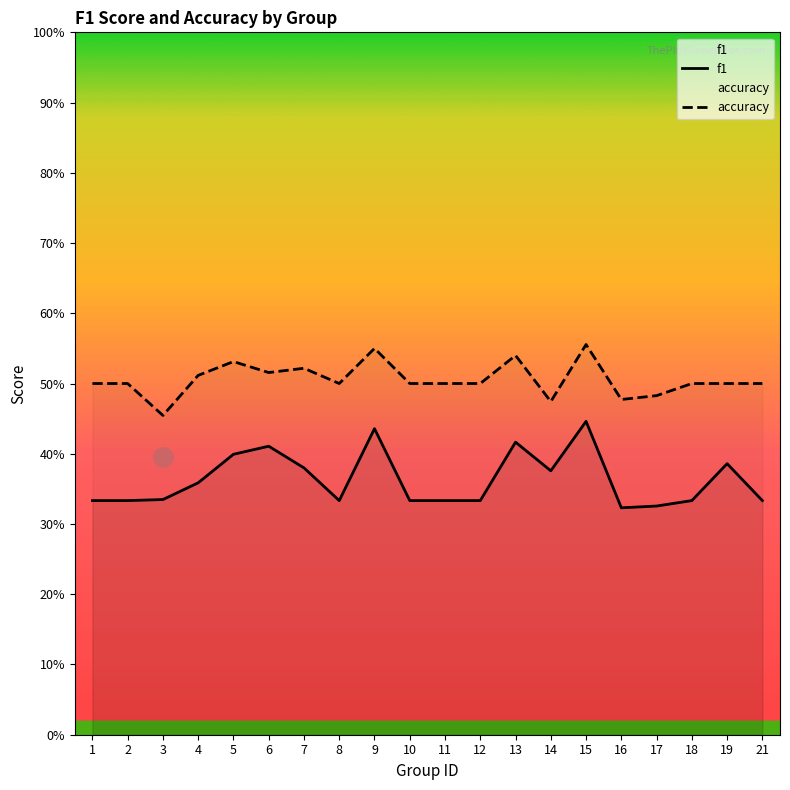

At which category is the sum across all series the highest?

15